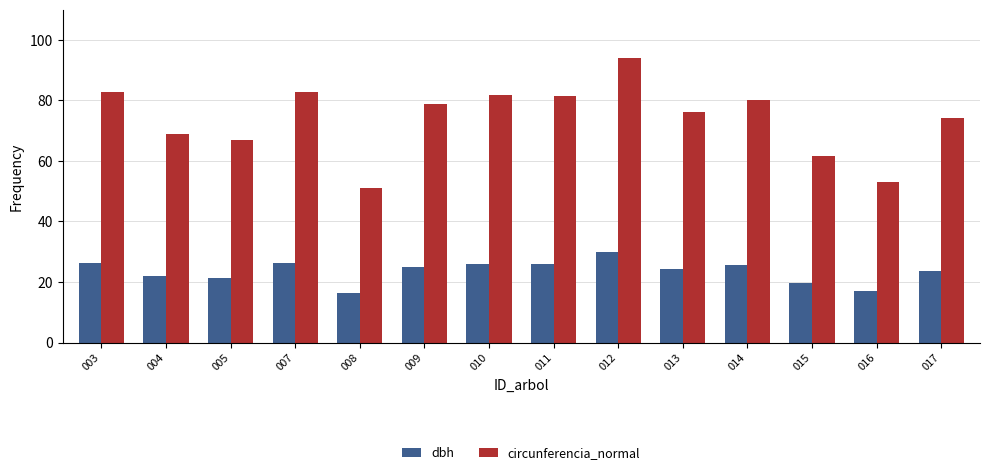

At which label does circunferencia_normal reach its peak?

012